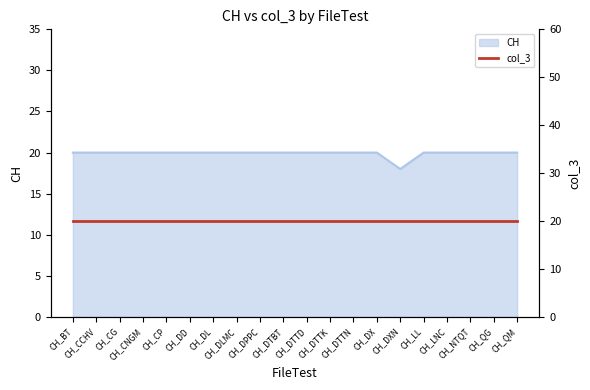

List the labels in order of value, largest first.

CH_BT, CH_CCHV, CH_CG, CH_CNGM, CH_CP, CH_DD, CH_DL, CH_DLMC, CH_DPPC, CH_DTBT, CH_DTTD, CH_DTTK, CH_DTTN, CH_DX, CH_LL, CH_LNC, CH_NTQT, CH_QG, CH_QM, CH_DXN